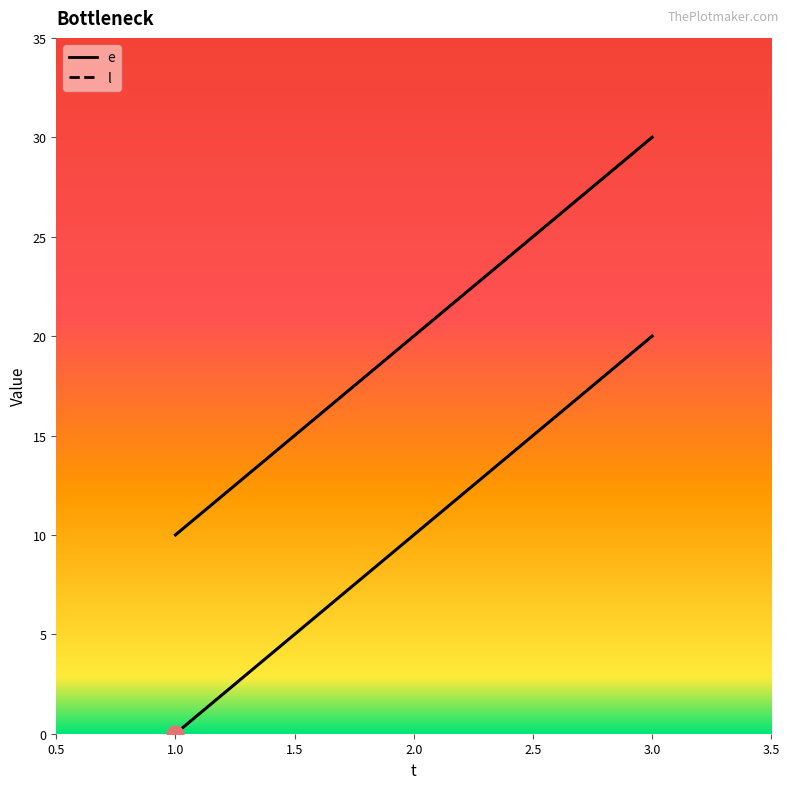

Which category has the highest value across all series?

3